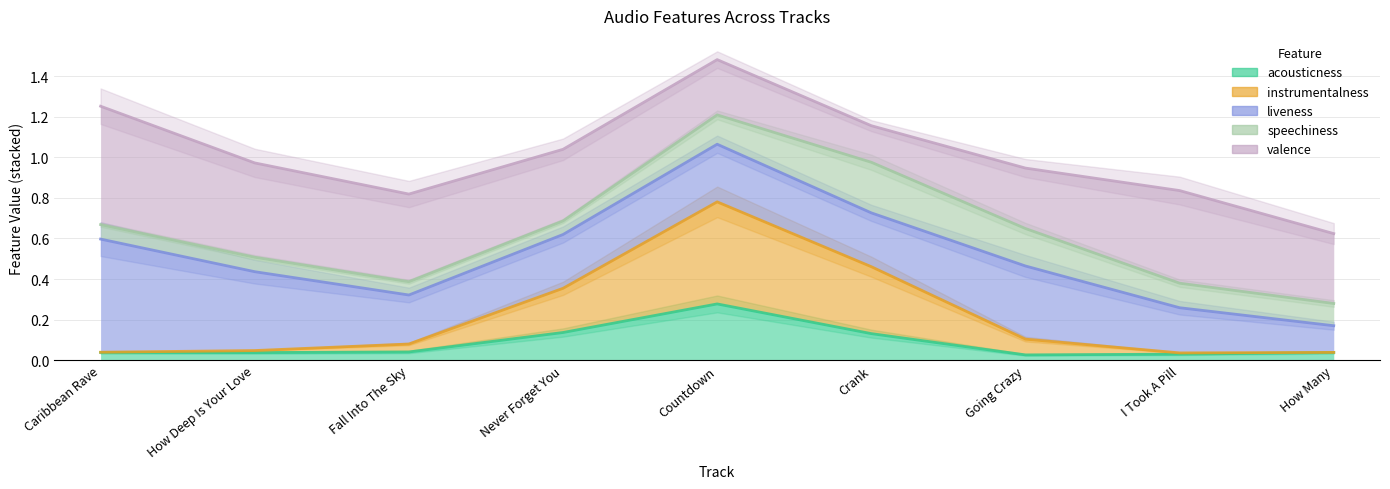

True or false: instrumentalness has more than 0 points higher than both neighbors.

True